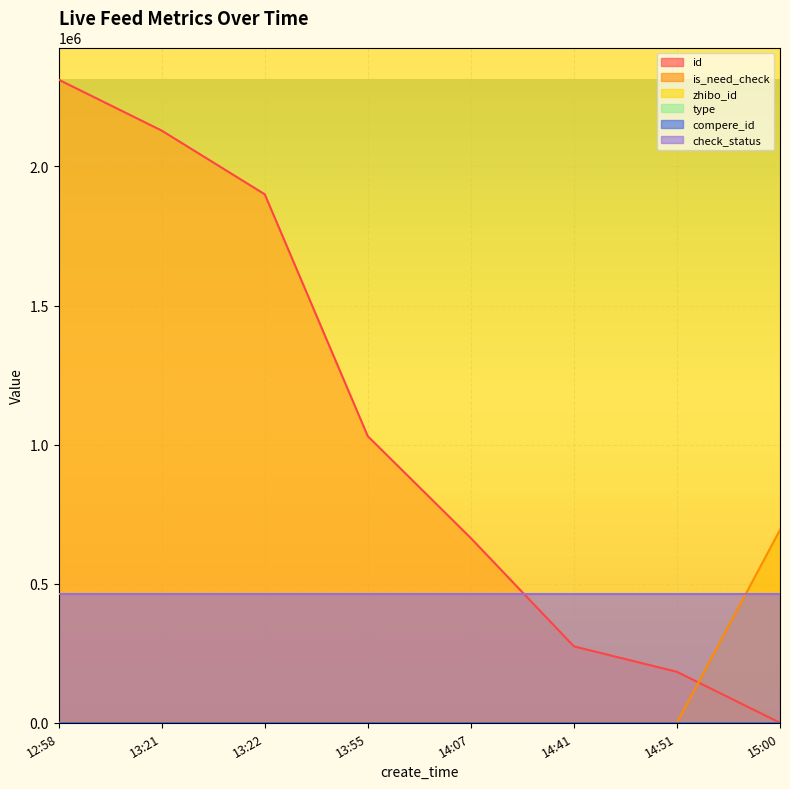

How many lines are shown in the chart?

6